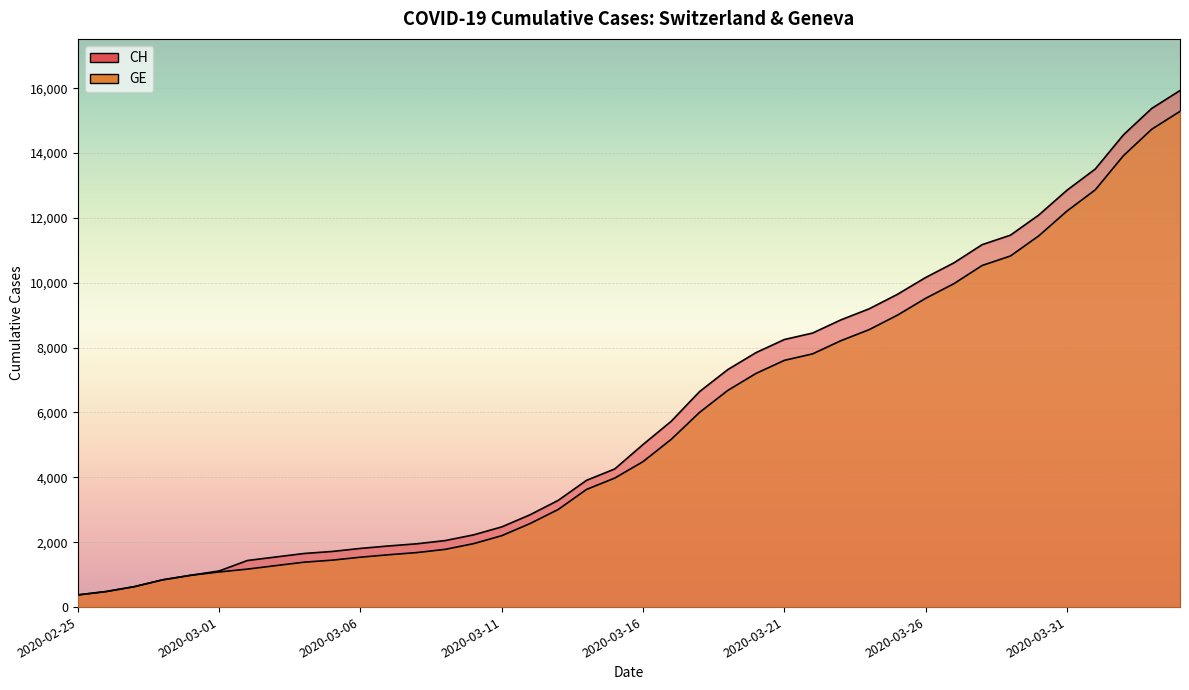

Reading right to left, list all the values displayed in this chart.

CH: 15926	15375	14561	13505	12852	12086	11467	11175	10613	10162	9642	9196	8855	8449	8249	7847	7323	6644	5731	5012	4259	3908	3291	2845	2472	2226	2051	1952	1885	1809	1715	1652	1544	1436	1113	981	840	630	479	375
GE: 15284	14733	13919	12863	12210	11444	10825	10533	9971	9520	9000	8554	8213	7807	7607	7205	6681	6002	5174	4485	3978	3627	3010	2574	2201	1955	1780	1681	1614	1538	1447	1384	1278	1171	1083	981	840	630	479	375